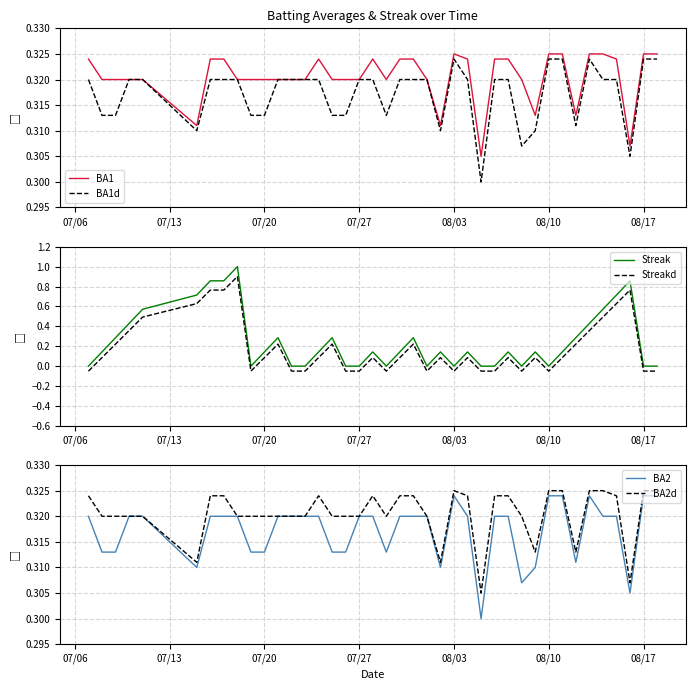

True or false: Streakd and Streak intersect in this chart.

False